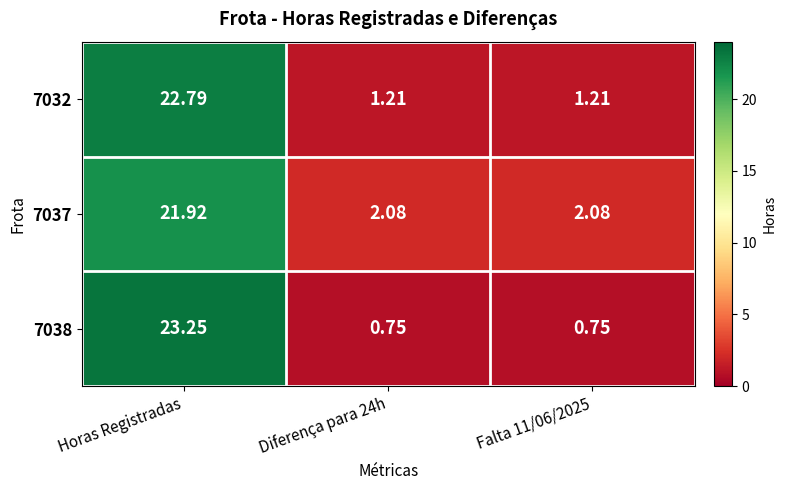

At which category is the sum across all series the highest?

Horas Registradas